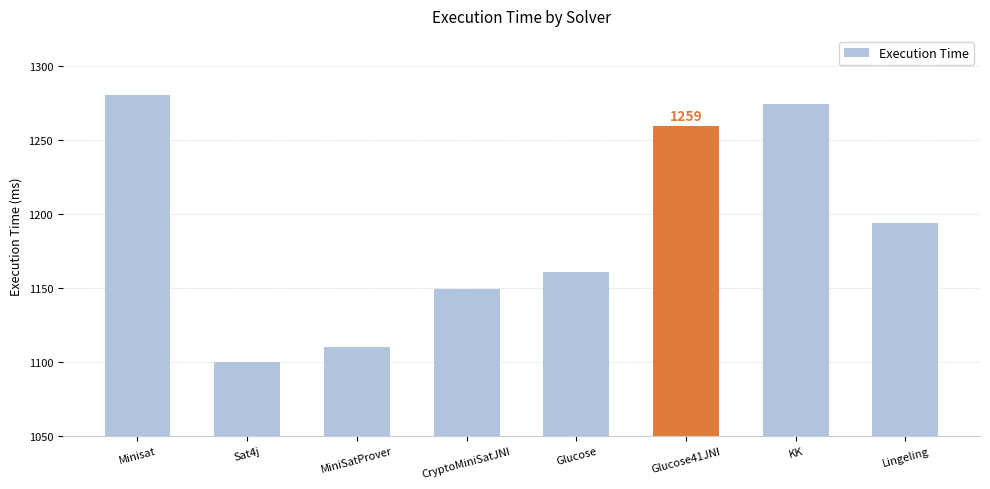

Reading left to right, list all the values displayed in this chart.

1280	1100	1110	1149	1161	1259	1274	1194